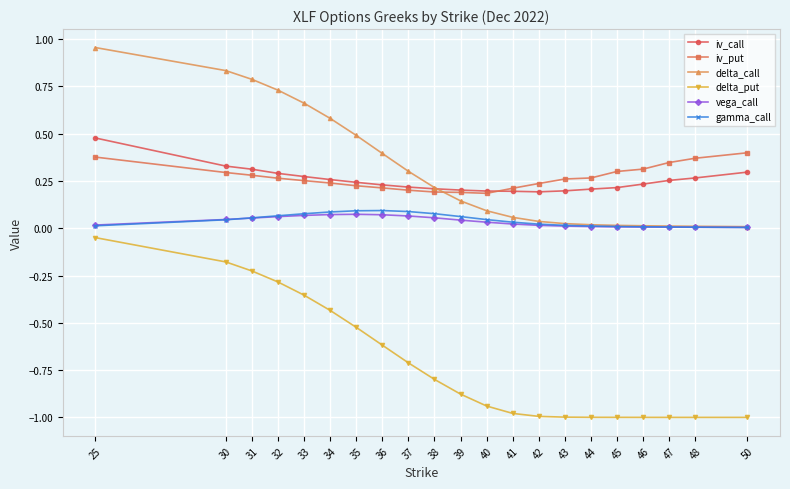

What is the value of the delta_put point at the 16th from the left?

-1.0